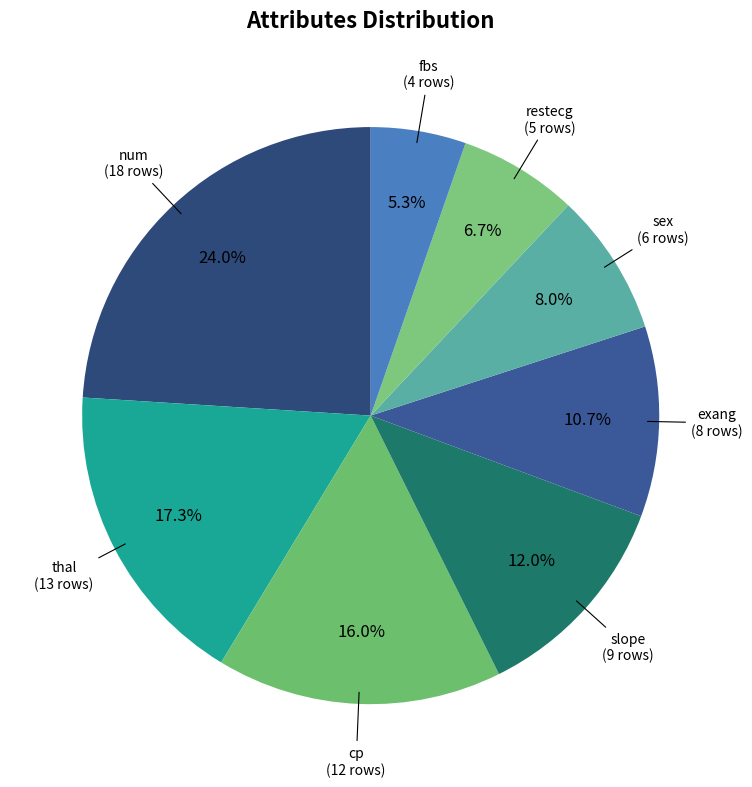

What is the largest slice in the pie chart?

num